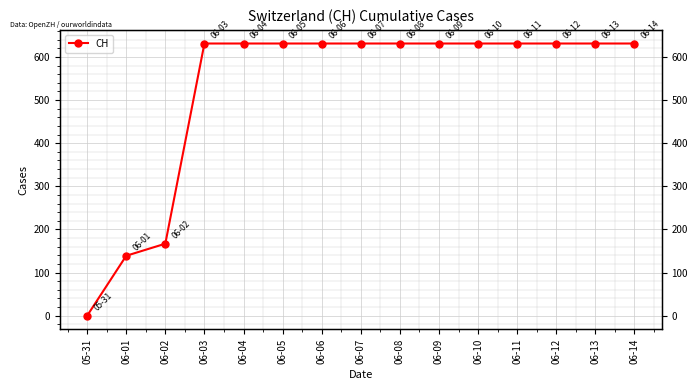

List the labels in order of value, largest first.

06-03, 06-04, 06-05, 06-06, 06-07, 06-08, 06-09, 06-10, 06-11, 06-12, 06-13, 06-14, 06-02, 06-01, 05-31